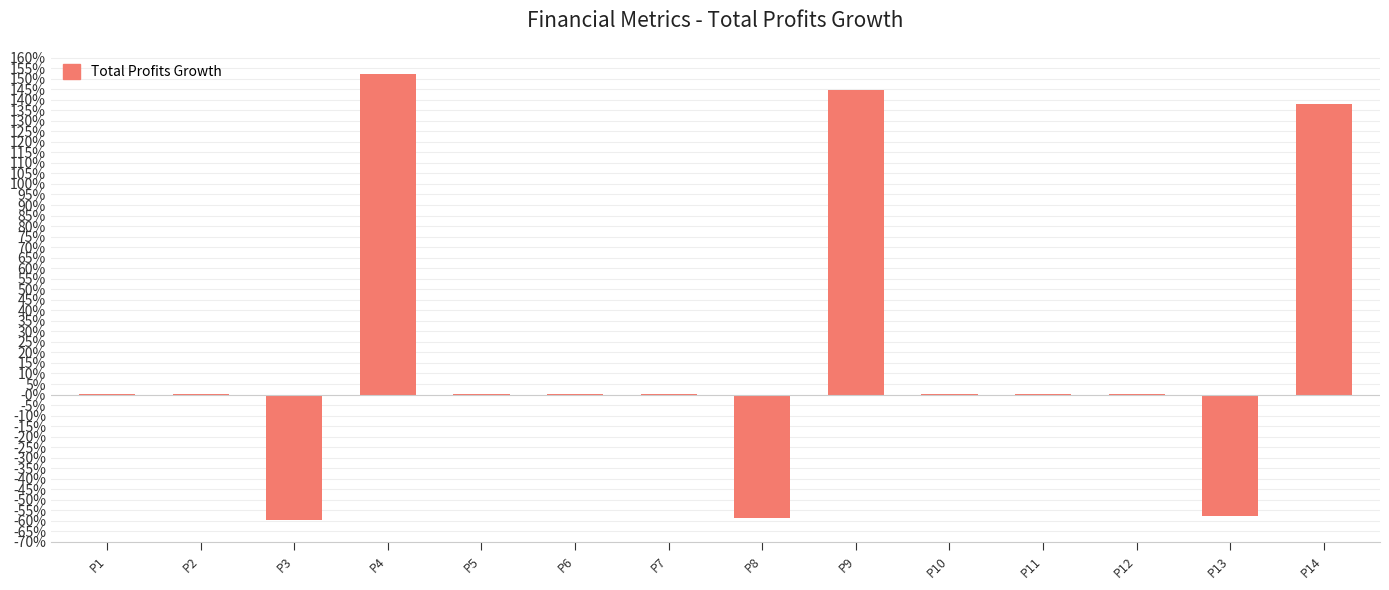

List the labels in order of value, smallest first.

P3, P8, P13, P12, P11, P10, P7, P6, P5, P2, P1, P14, P9, P4